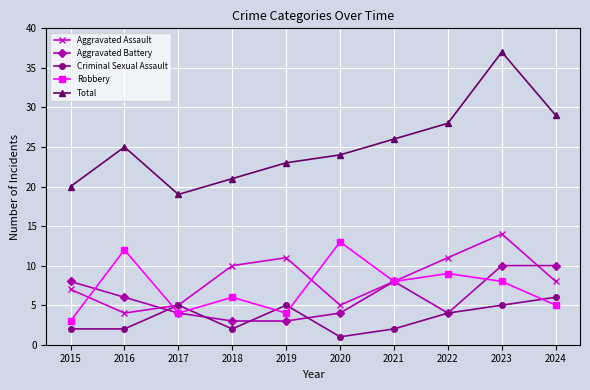

What is the greatest value displayed?

37